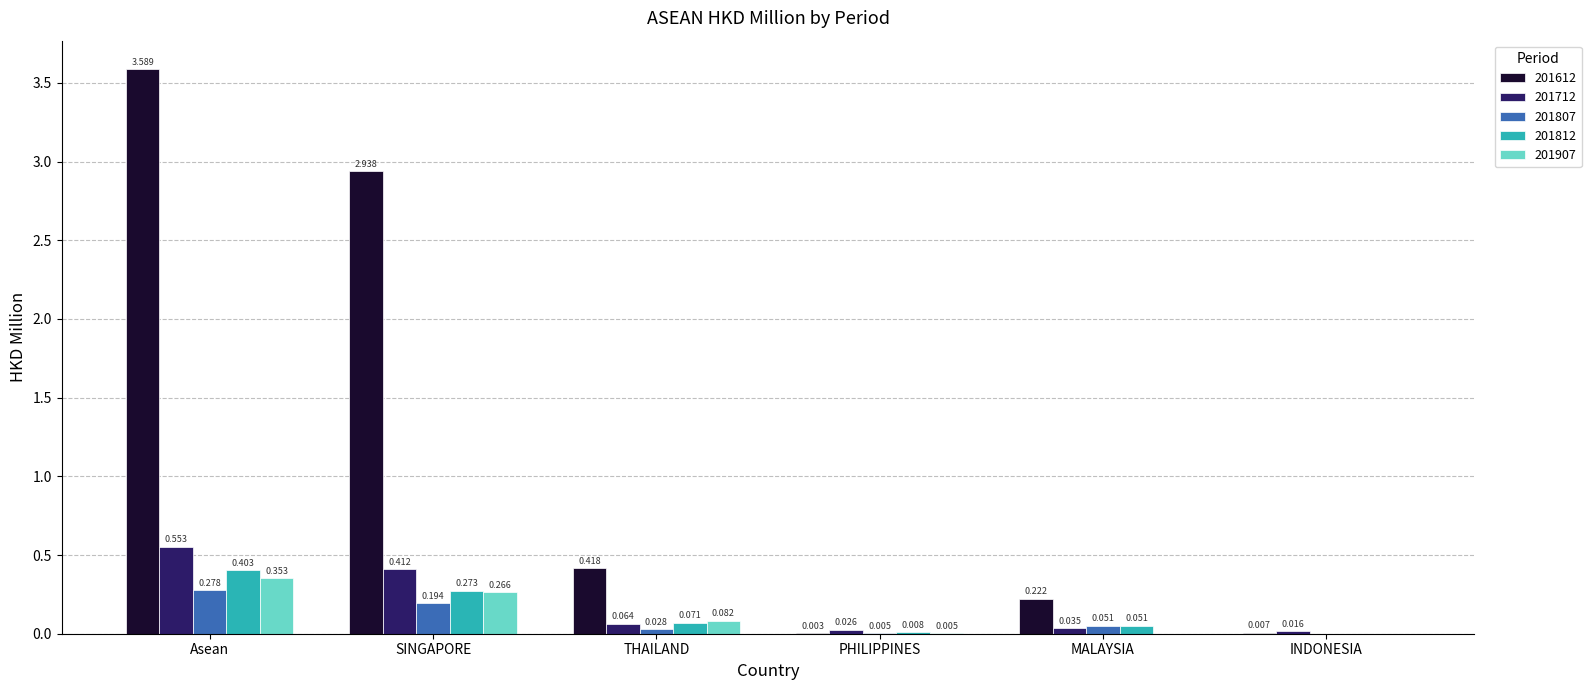

Which label corresponds to the largest value in the chart?

Asean